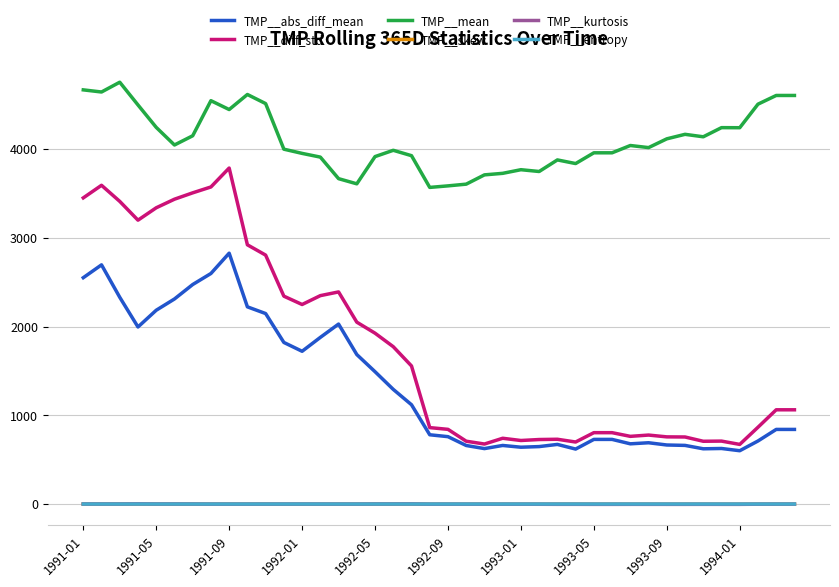

What is the average value of the TMP__entropy series?

2.4